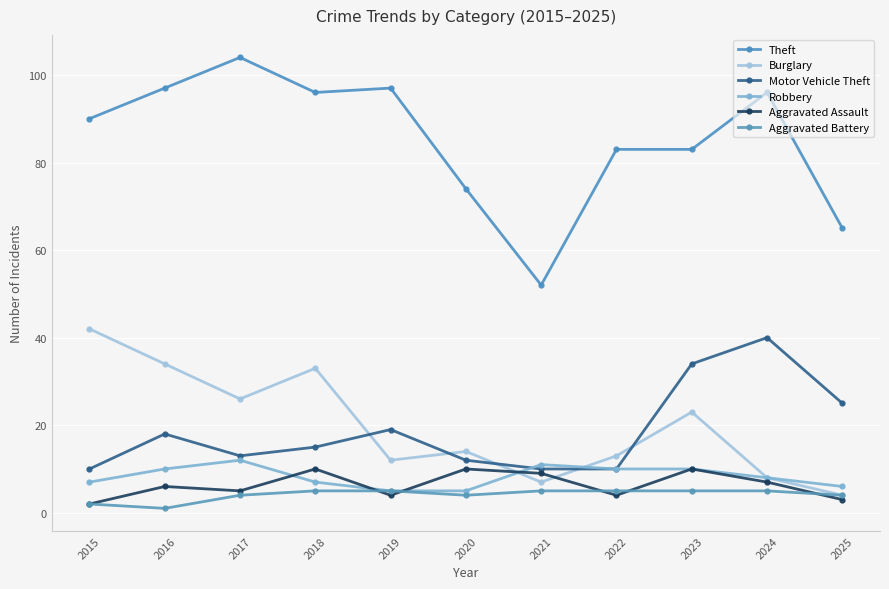

What is the value of the Aggravated Battery point at the 4th from the left?

5